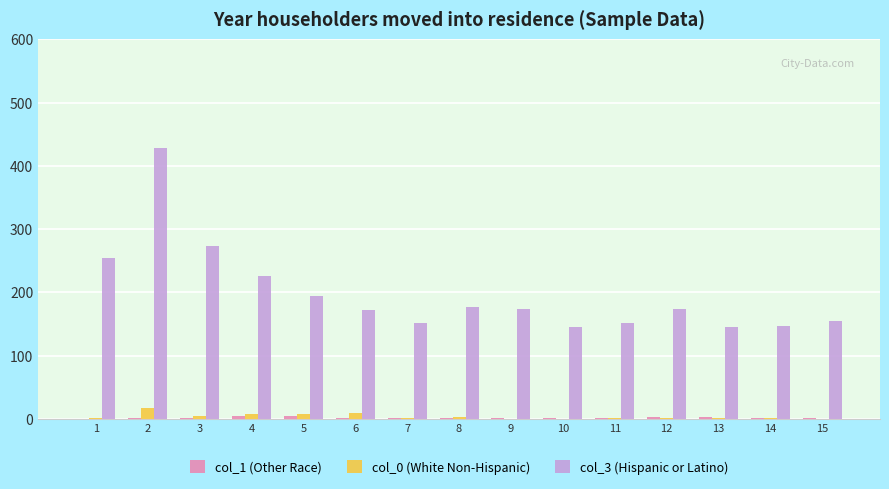

Which series has the largest total across all categories?

col_3 (Hispanic or Latino)